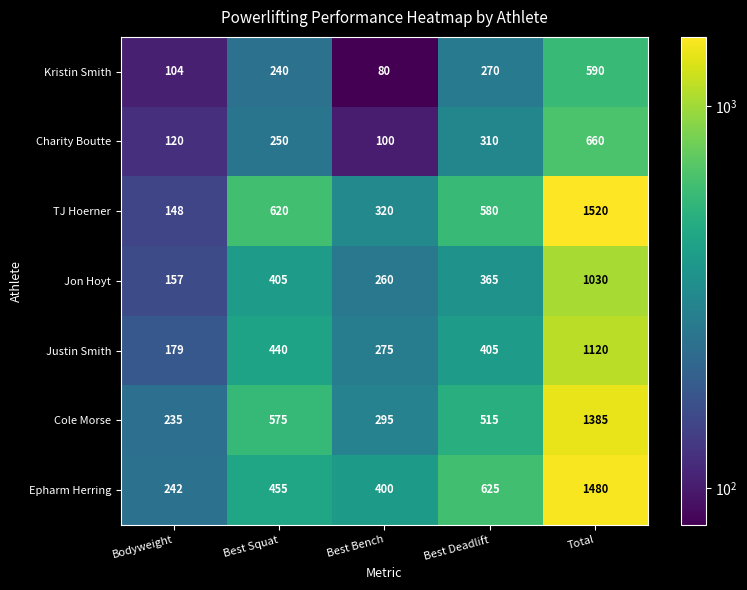

Where does the Justin Smith series first go above 405?

Best Squat